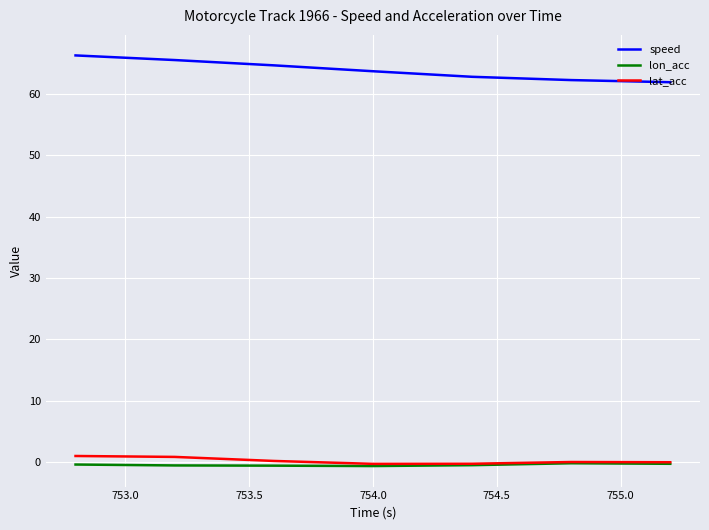

What is the highest value of the speed series?

66.3